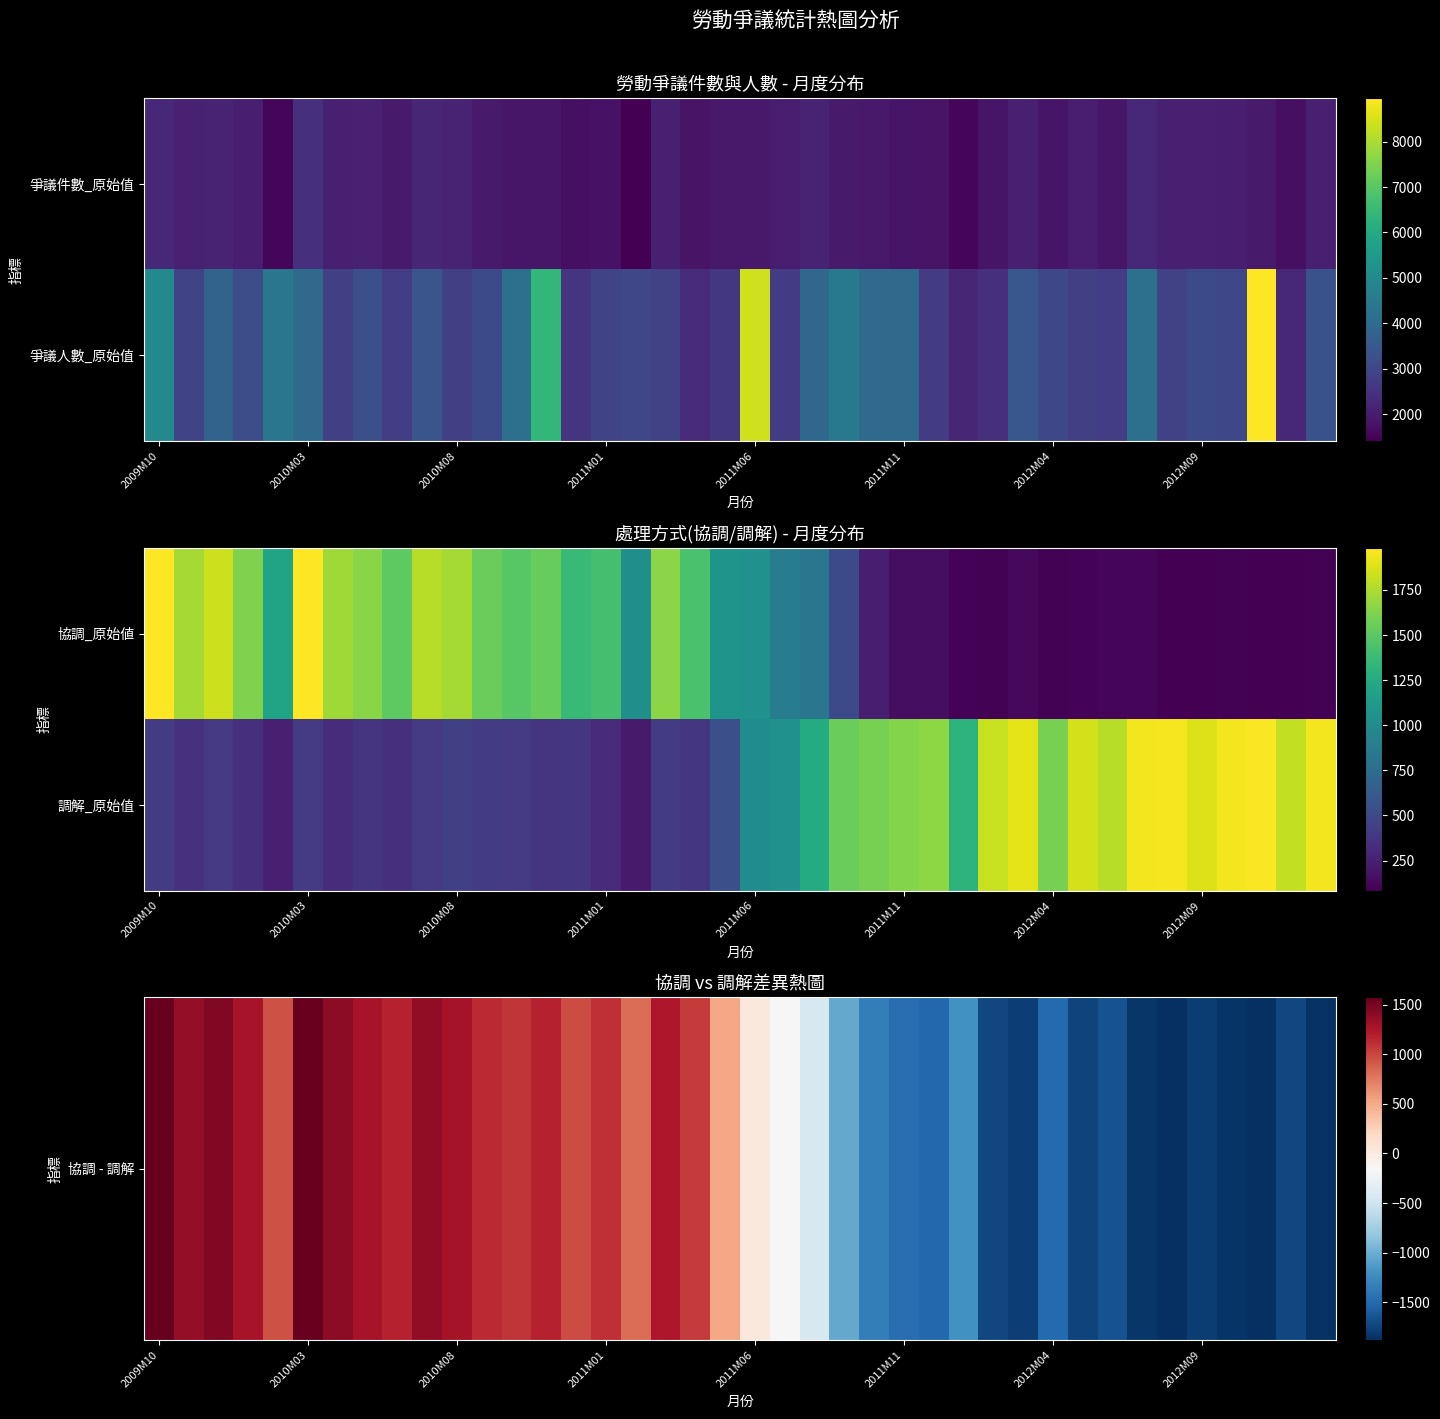

What is the difference between the maximum and minimum values in the 協調 - 調解 series?

3454